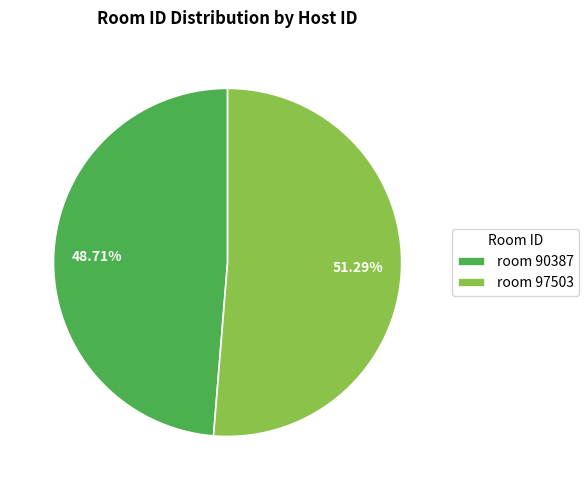

Rank the categories by value from highest to lowest.

room 97503, room 90387